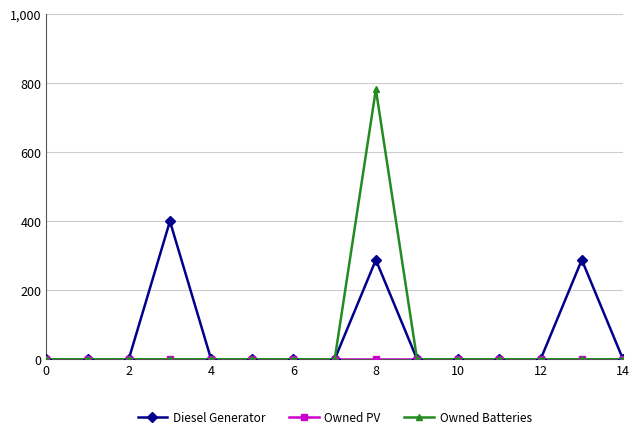

Which series has the widest spread of values?

Owned Batteries